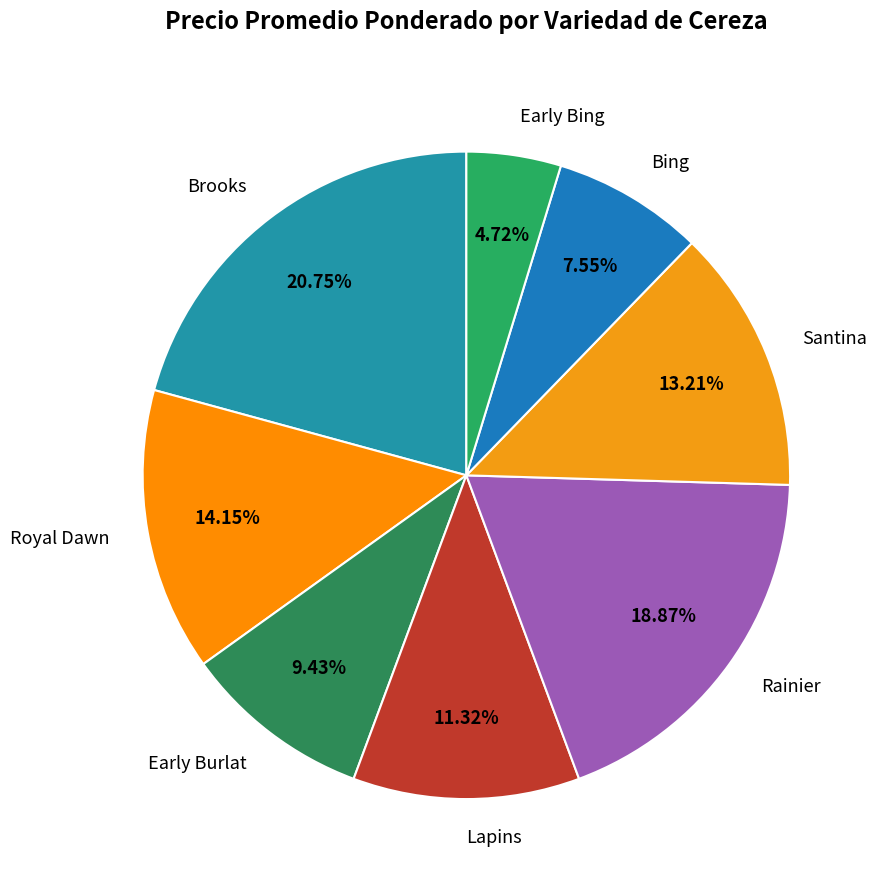

To the nearest percent, what is the difference between the Royal Dawn and Rainier slice percentages?

5%